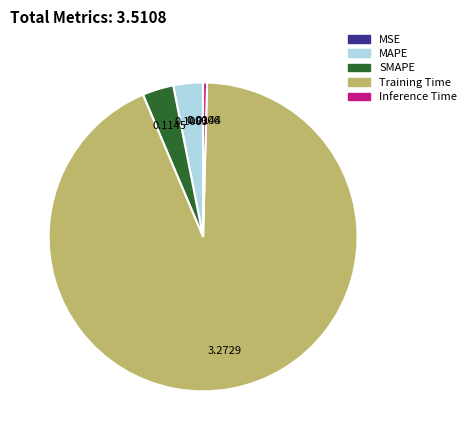

Which slice is the largest?

Training Time